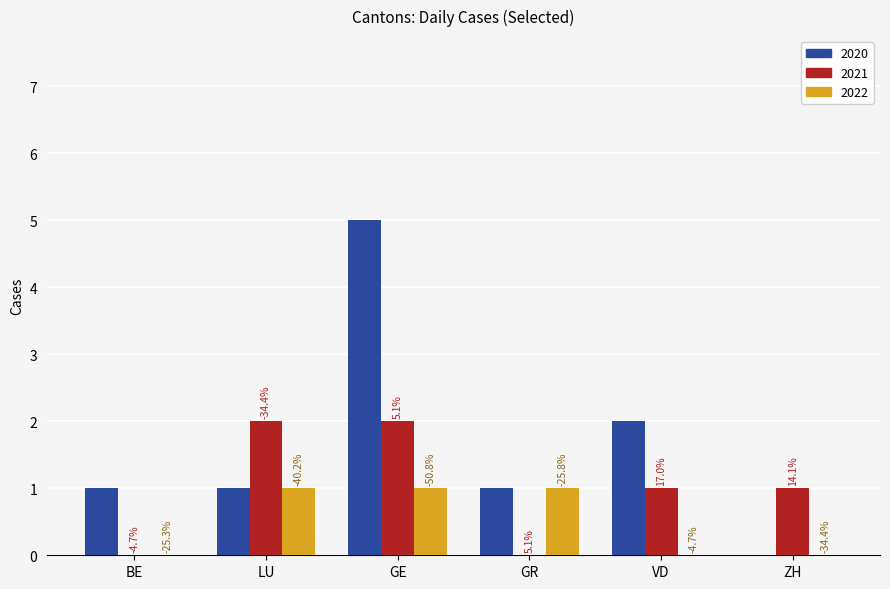

What is the maximum value shown in the chart?

5